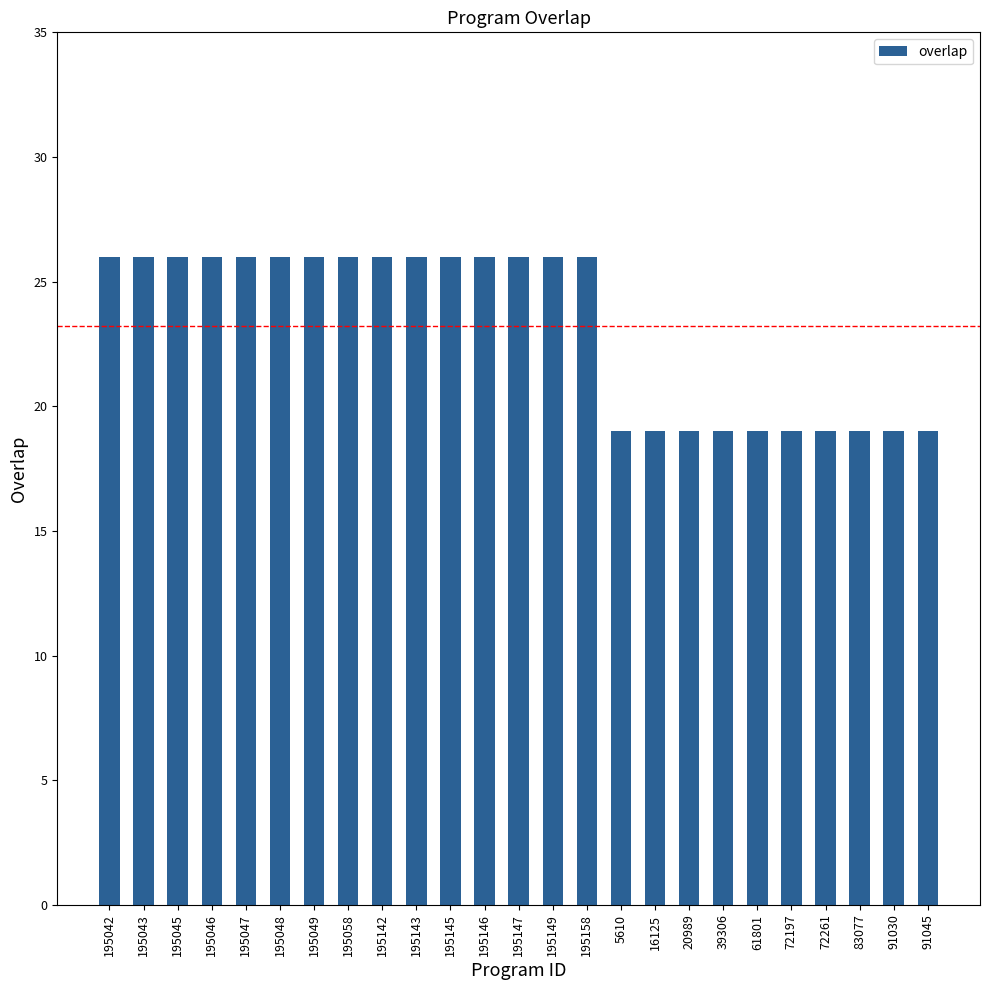

What is the greatest value displayed?

26